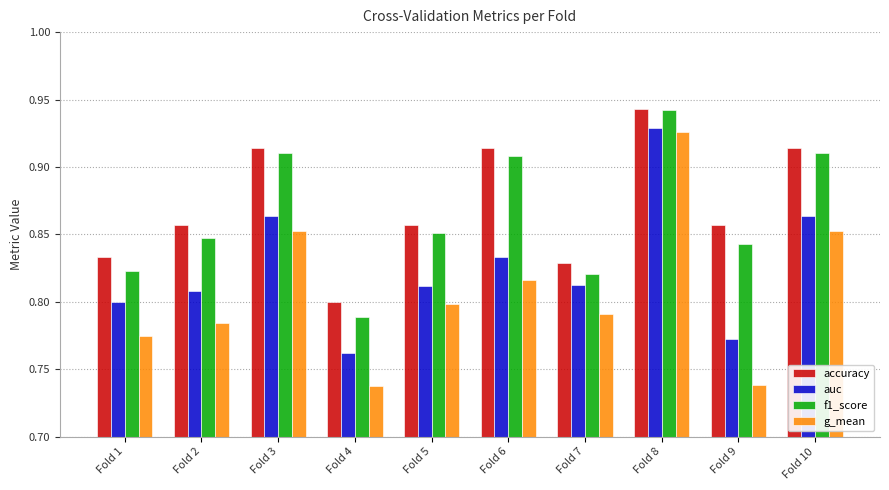

Between Fold 6 and Fold 8, which series saw the biggest shift?

g_mean